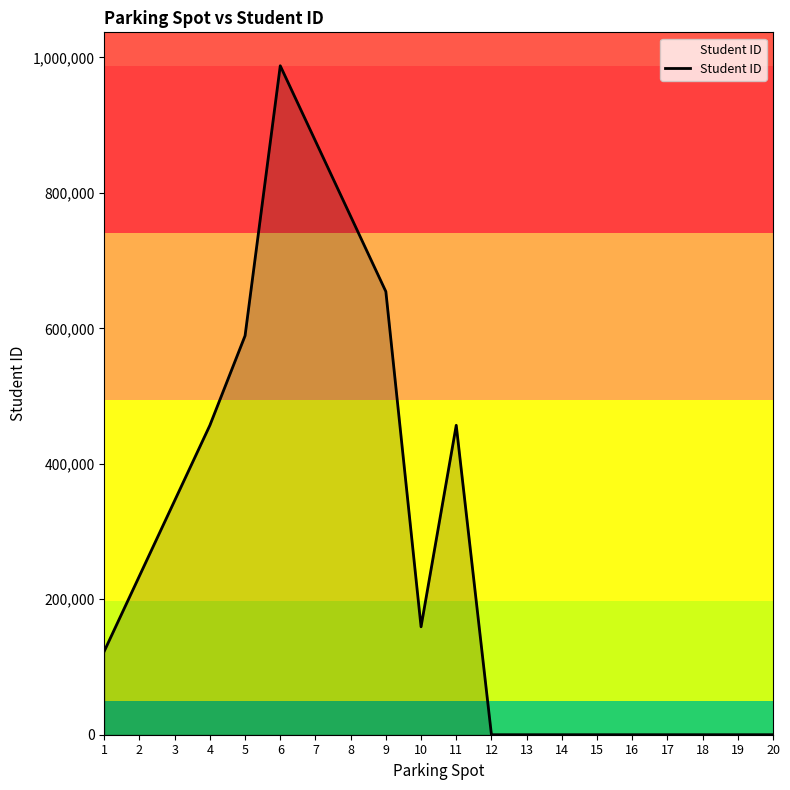

What is the difference between the maximum and minimum values?

987654